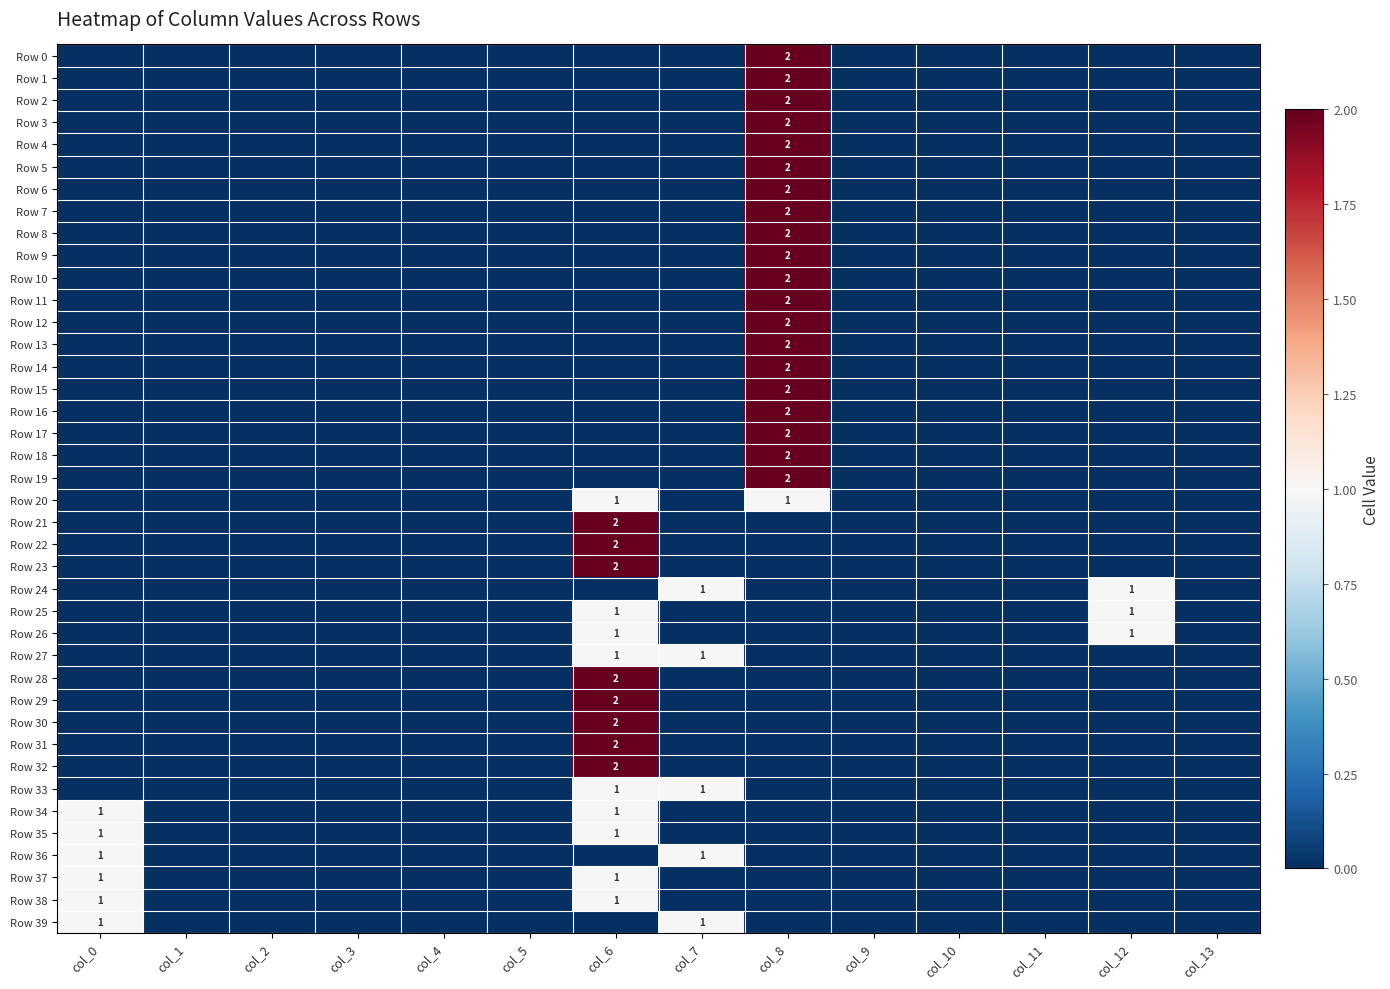

The Row 21 series shows -1 at col_12. True or false?

False